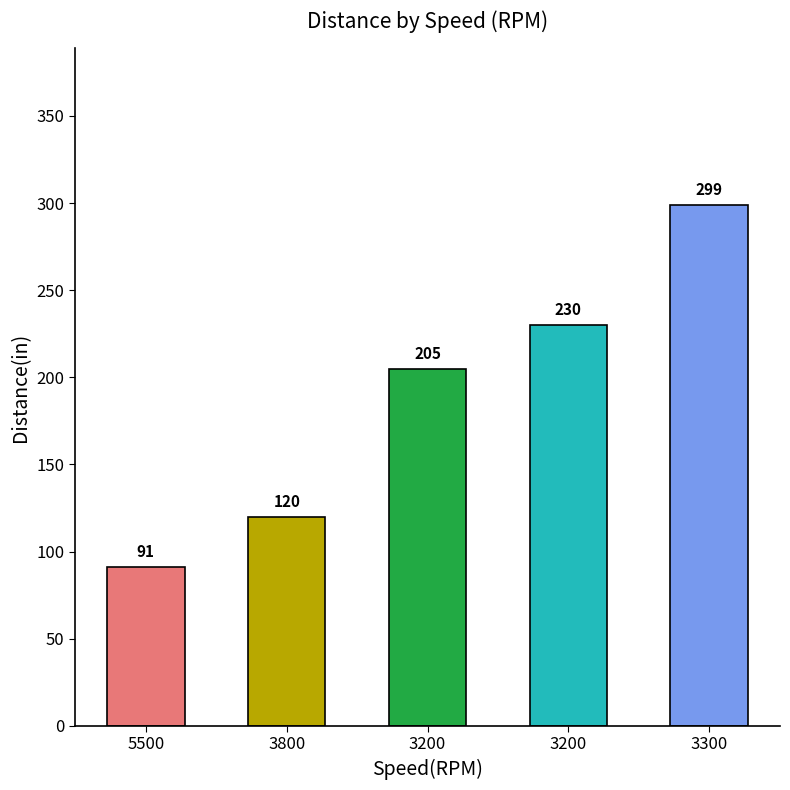

What is the change in value from 3200 to 3200?

+25